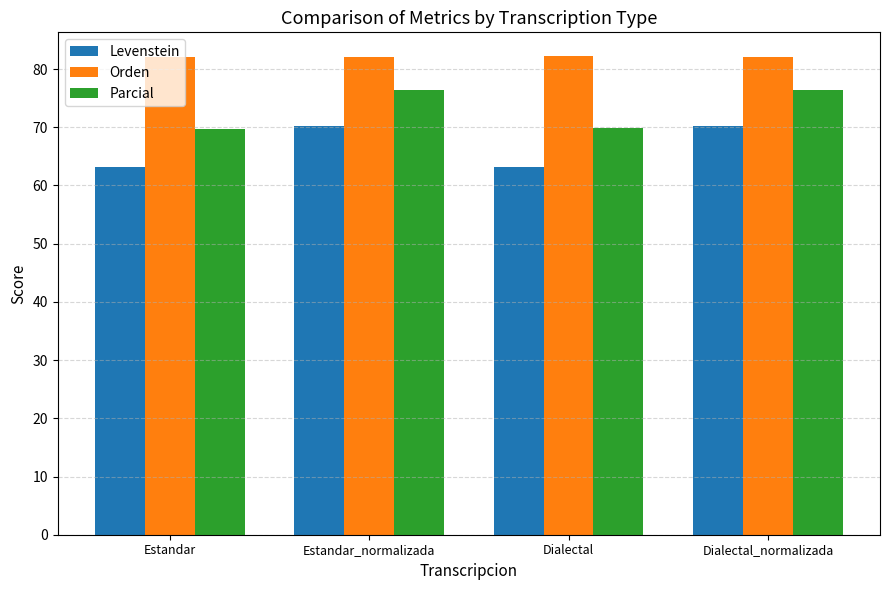

What is the sum of the Levenstein values at Estandar and Dialectal?

126.4